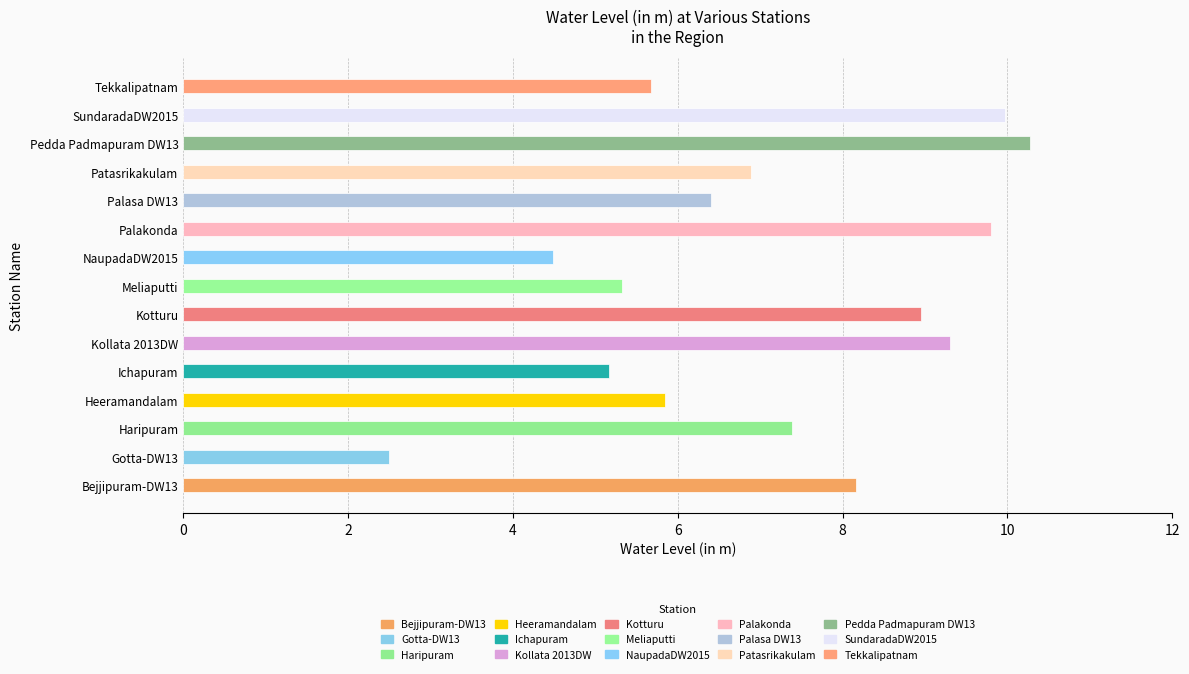

What is the label of the 2nd bar from the right?

SundaradaDW2015